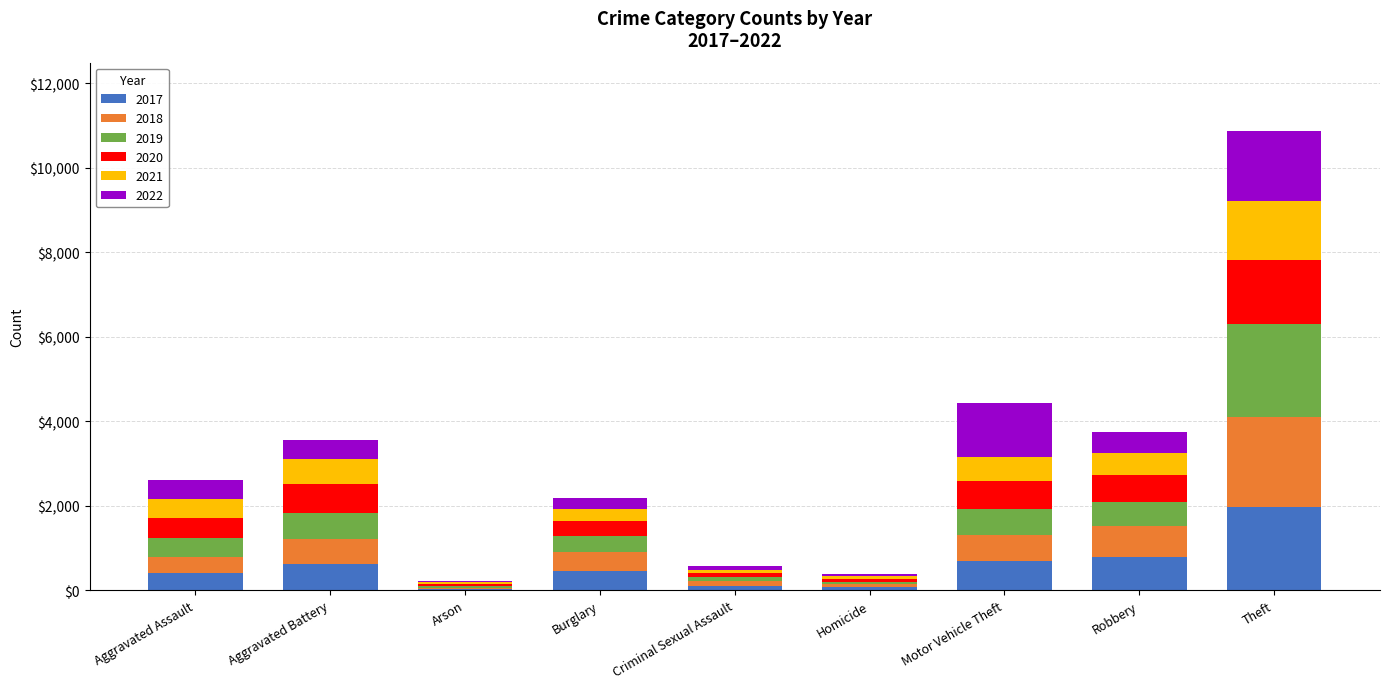

What are all the series names shown in the legend?

2017, 2018, 2019, 2020, 2021, 2022